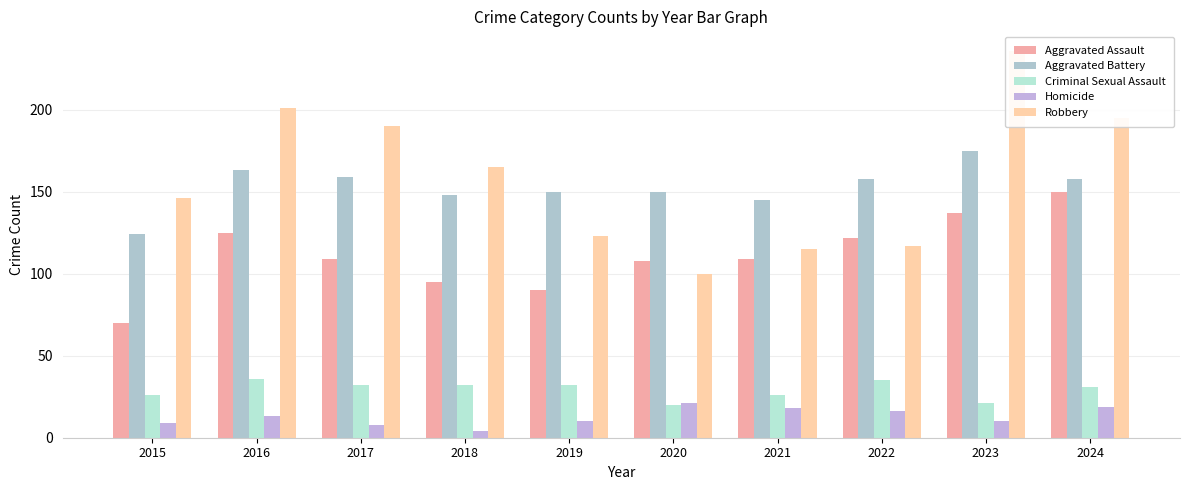

Reading right to left, transcribe all the data shown in this chart.

Aggravated Assault: 150	137	122	109	108	90	95	109	125	70
Aggravated Battery: 158	175	158	145	150	150	148	159	163	124
Criminal Sexual Assault: 31	21	35	26	20	32	32	32	36	26
Homicide: 19	10	16	18	21	10	4	8	13	9
Robbery: 195	236	117	115	100	123	165	190	201	146